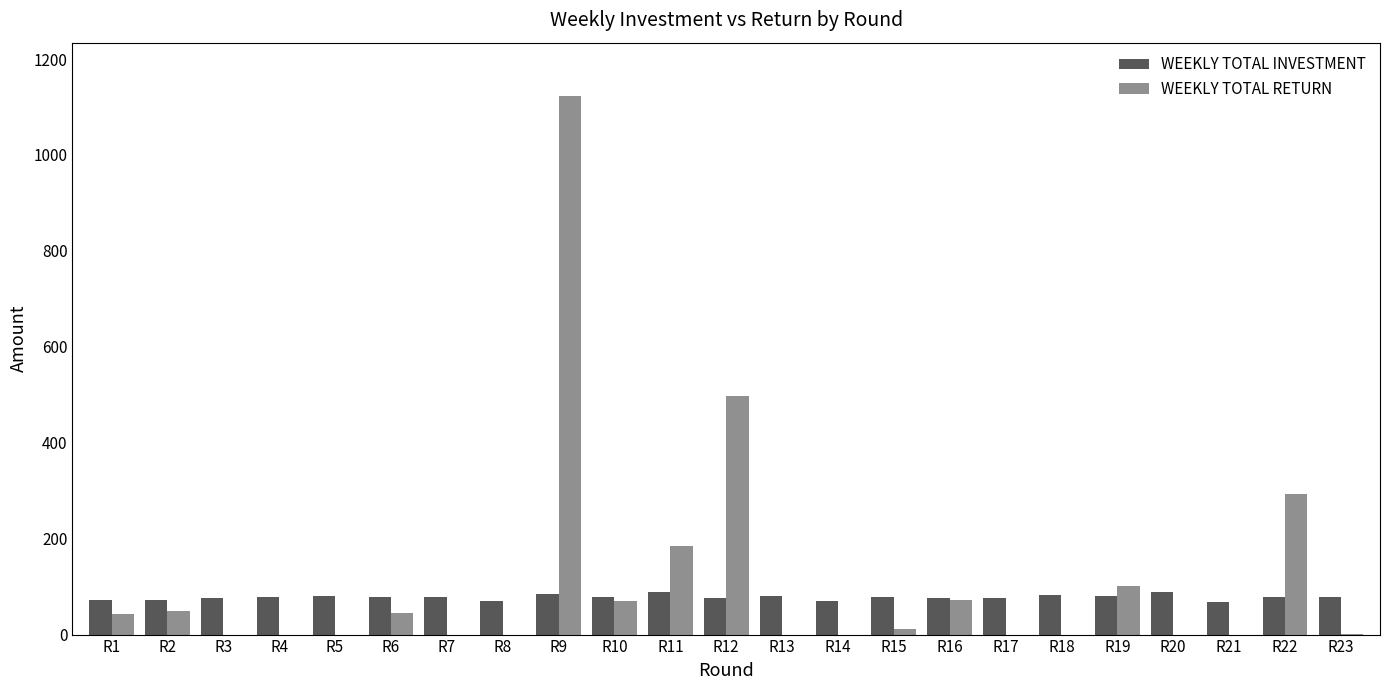

How many series are shown in this chart?

2